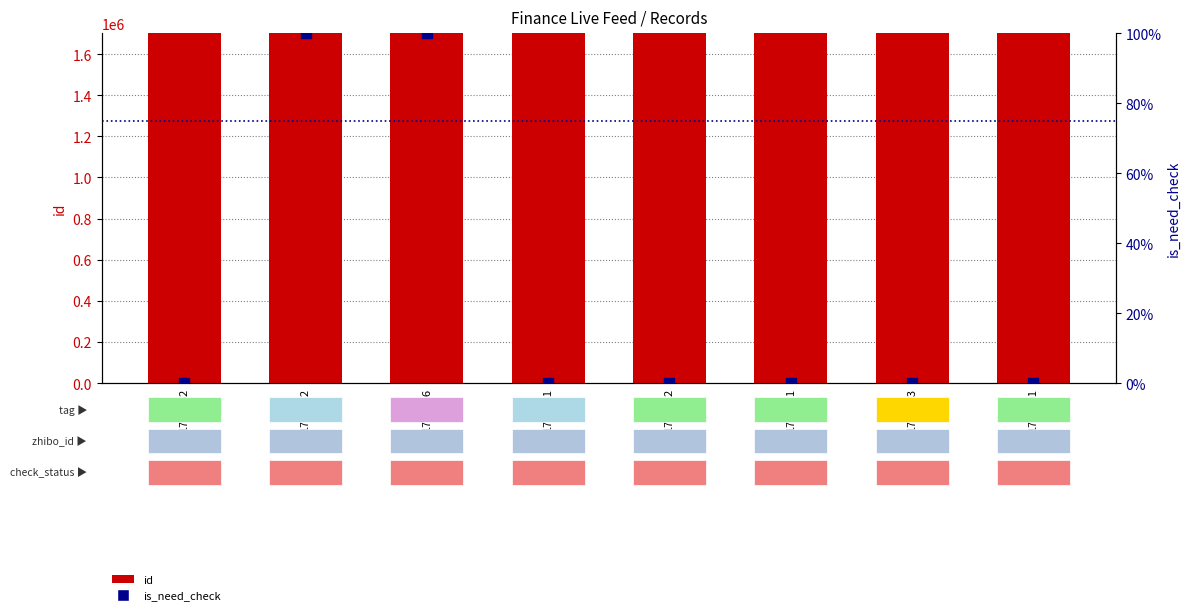

What is the total value across all series at 1701903?

1701903